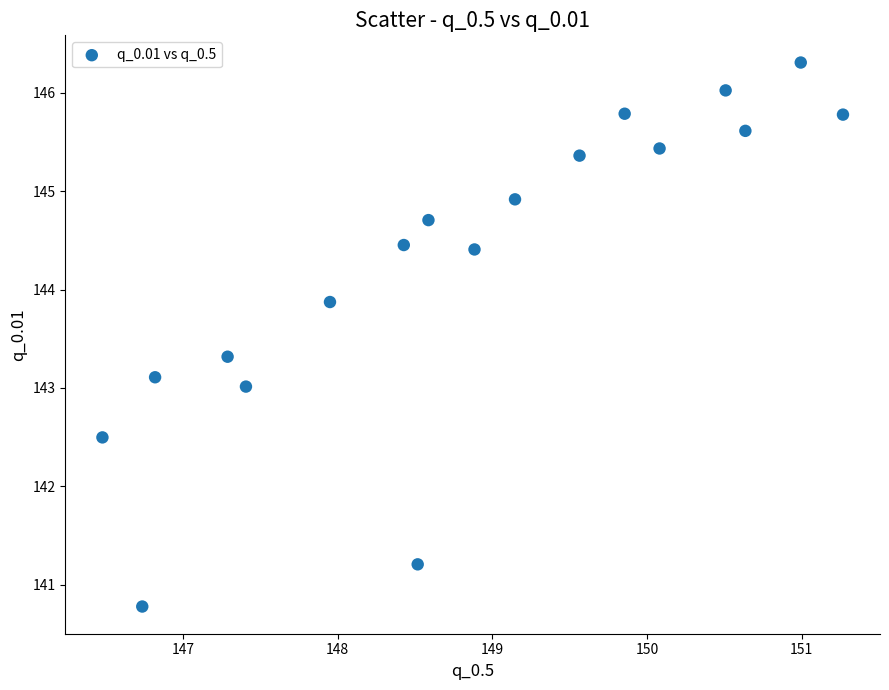

What is the range of Y values (max minus min)?

5.5